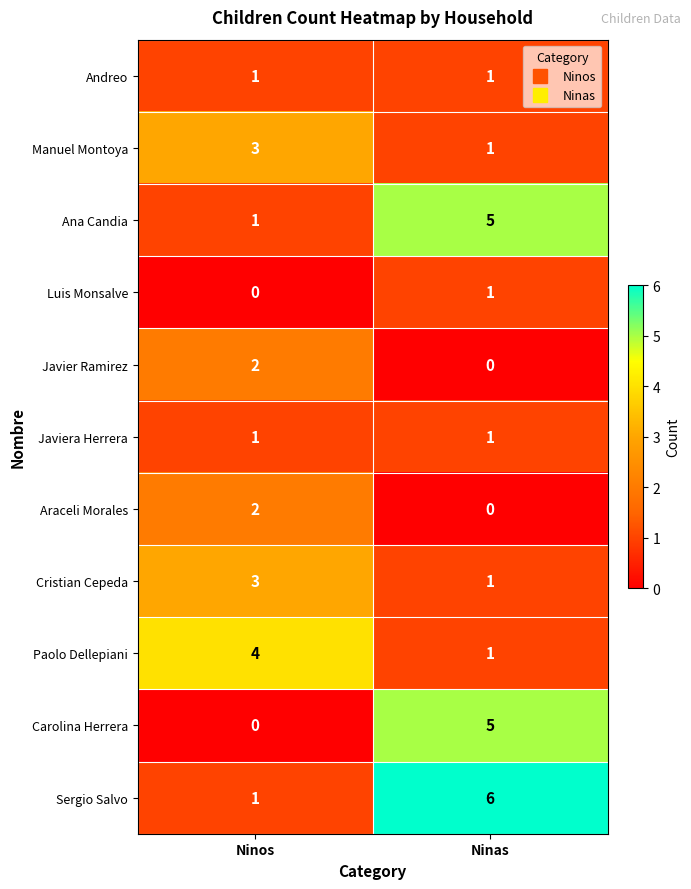

What is the sum of all Cristian Cepeda values?

4